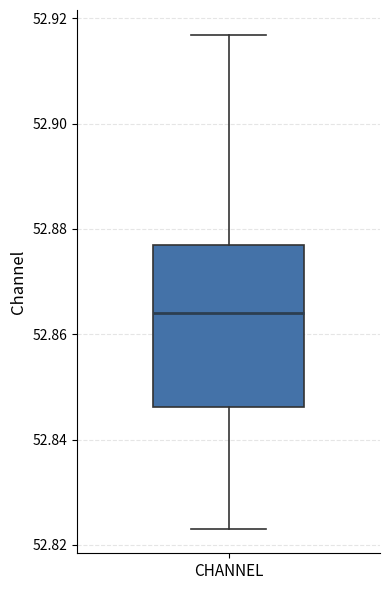

Read this box plot against the y-axis: the position of the median line, the range covered by the box, and the ends of both whiskers. The values are not printed on the chart, so give them approximately, as read against the axis.

median 52.864, box 52.846 to 52.876, whiskers 52.824 to 52.916